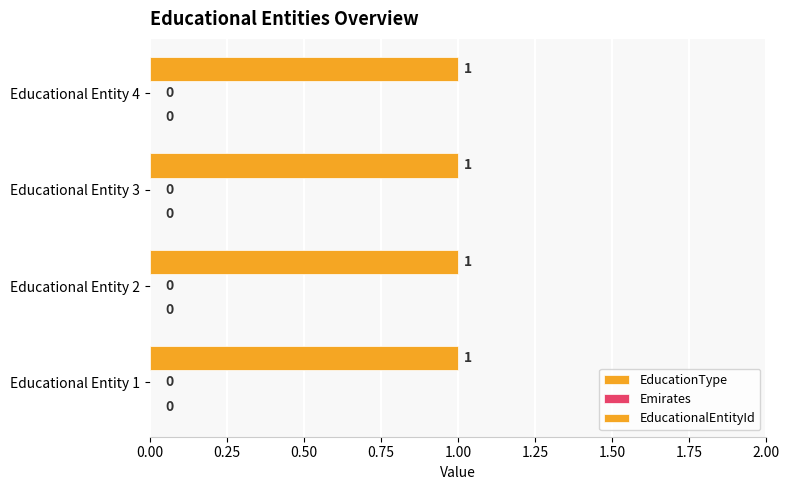

The value of EducationType at Educational Entity 1 is 0. True or false?

True